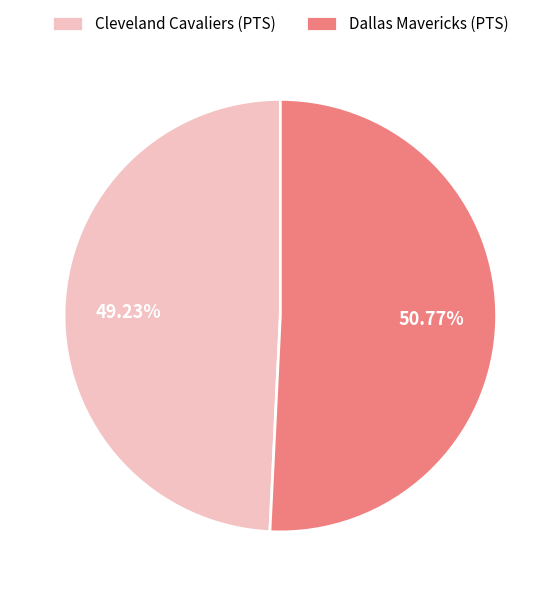

To the nearest percent, what is the difference between the largest and smallest slice percentages?

2%